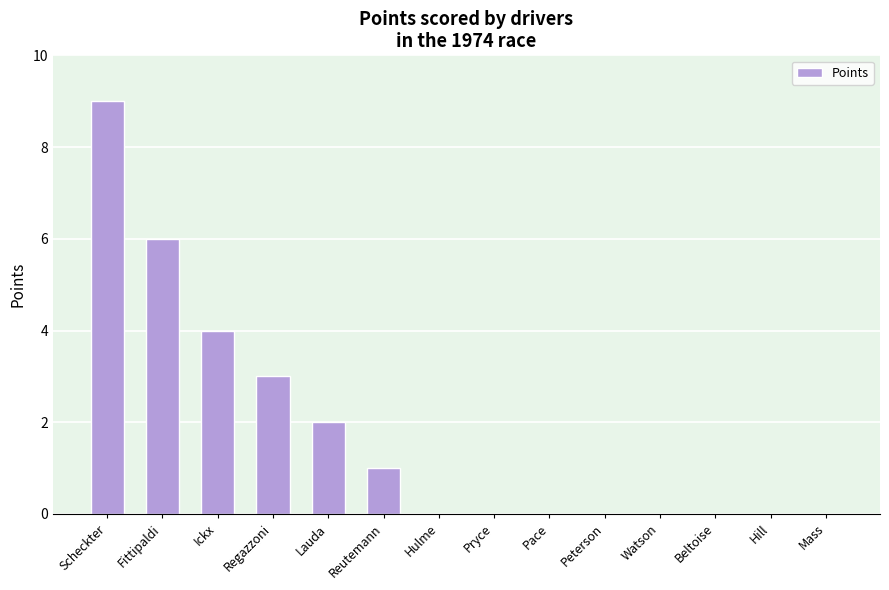

What is the maximum value shown in the chart?

9